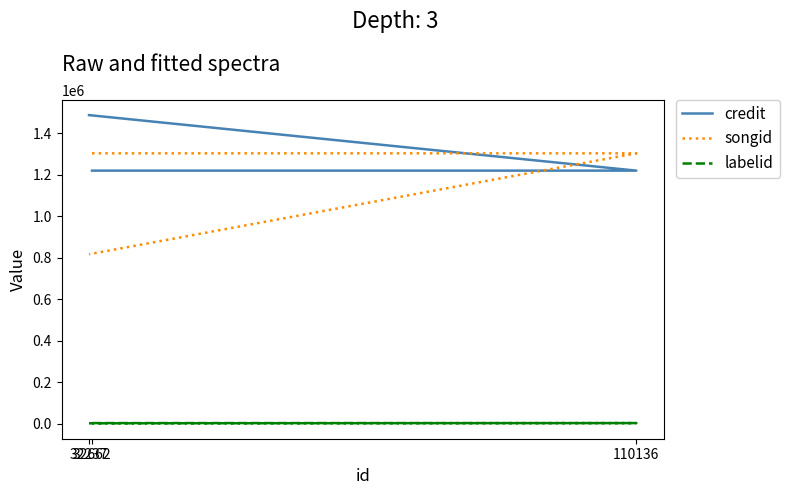

What are all the series names shown in the legend?

credit, songid, labelid